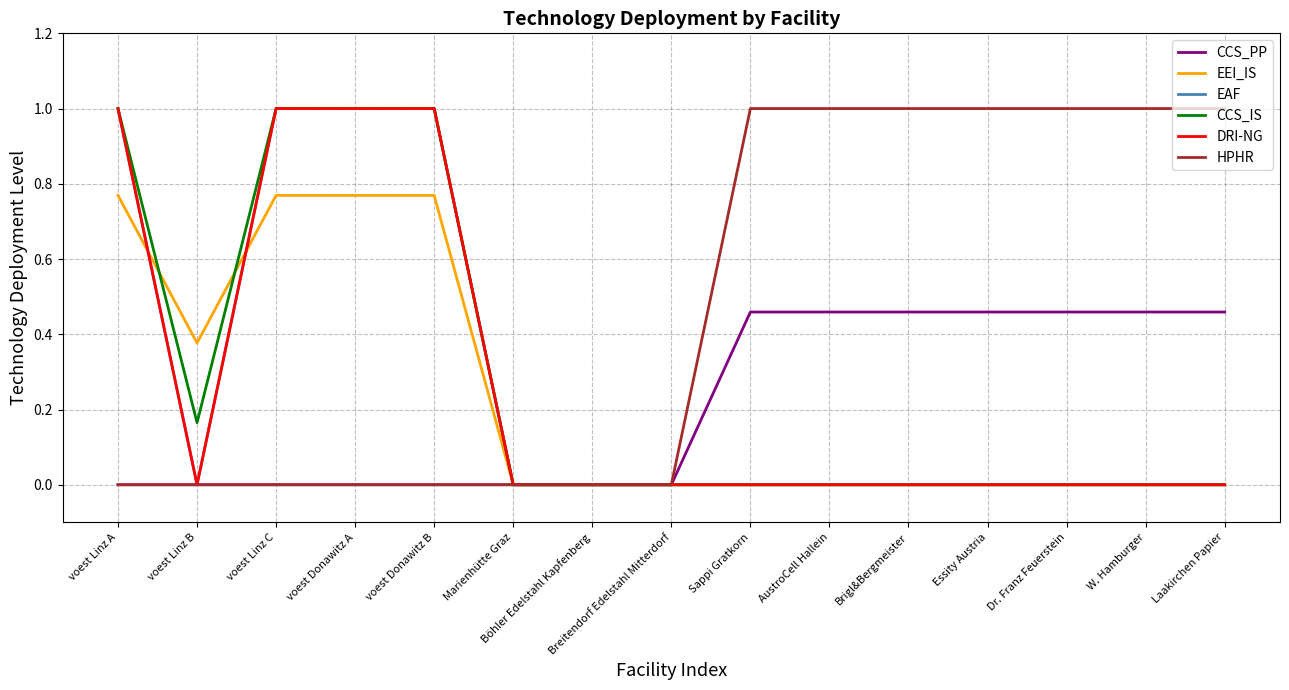

True or false: DRI-NG and HPHR cross at least once.

False